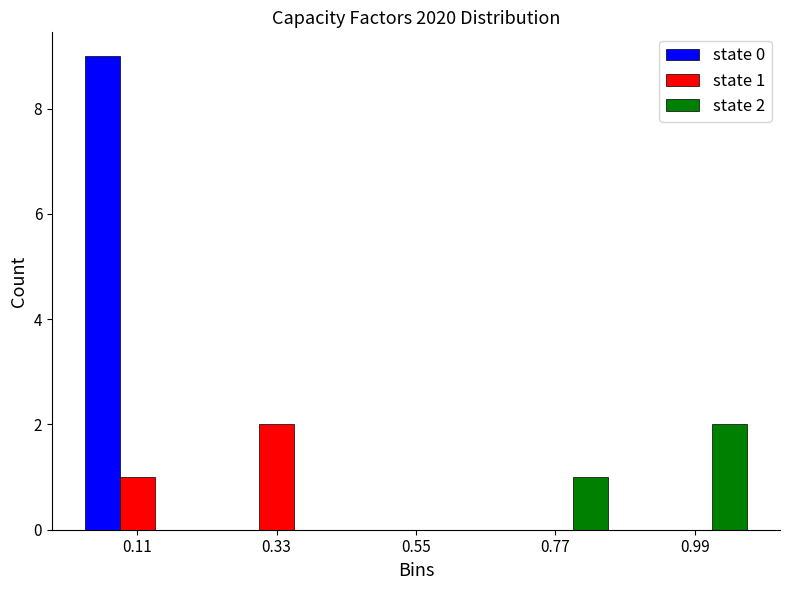

In the state 0 series, which range on the x-axis has the tallest bar?

0.00 to 0.22